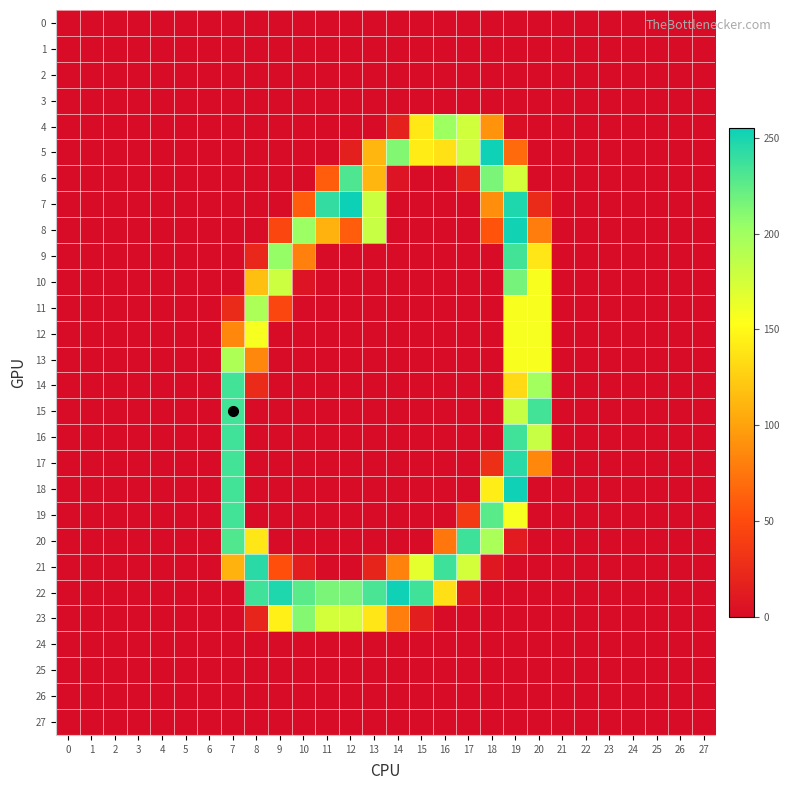

At which category does the chart reach its peak across all series?

12